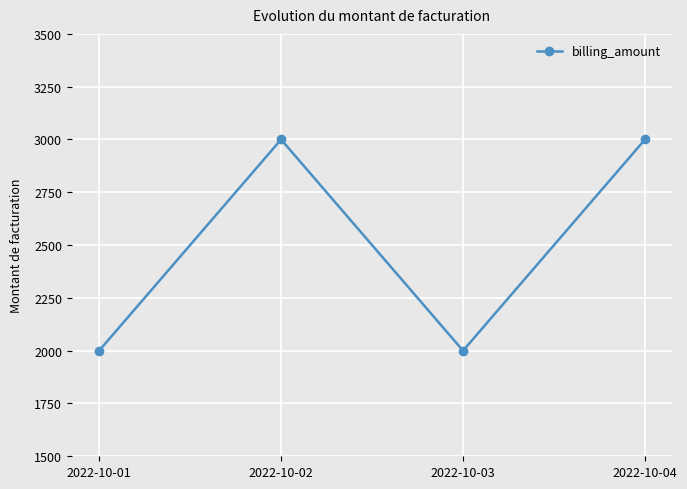

Reading left to right, what are all the values shown in this chart?

2000	3000	2000	3000